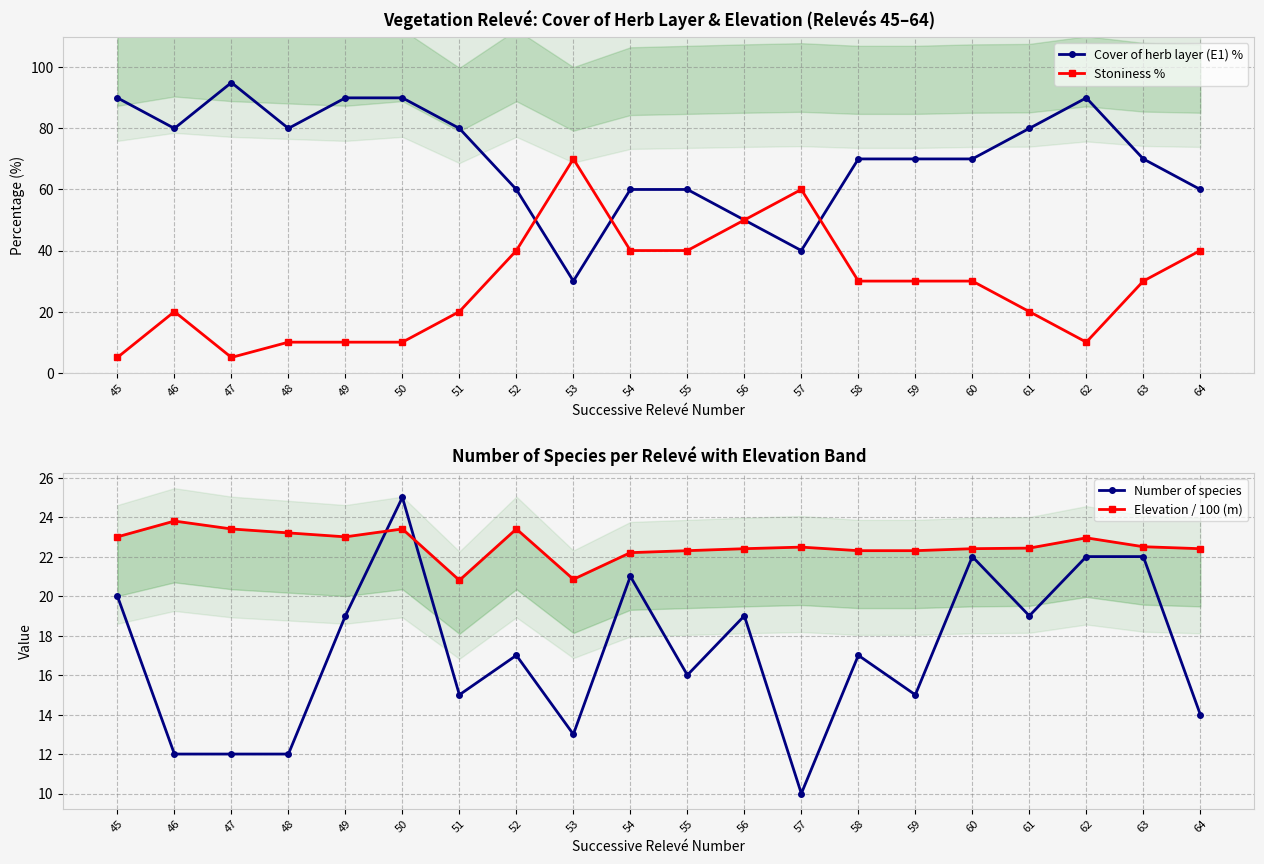

Between 48 and 56, which series saw the biggest shift?

Stoniness %